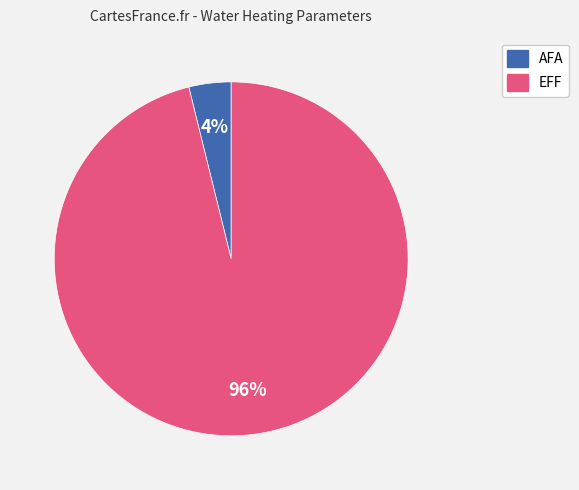

Is the sum of EFF and AFA greater than half?

Yes